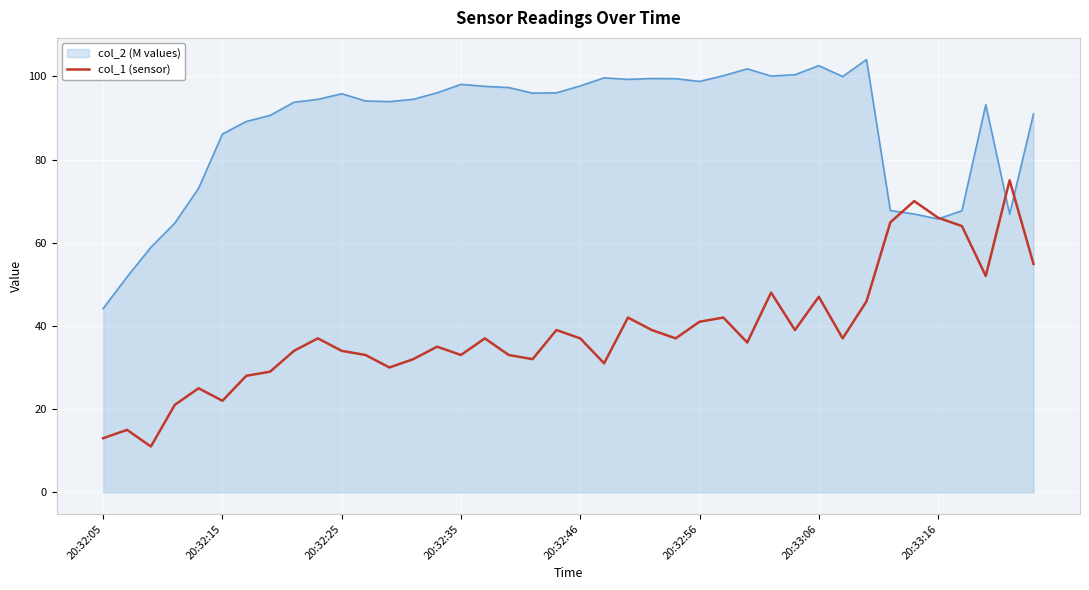

What is the greatest value displayed?

104.0